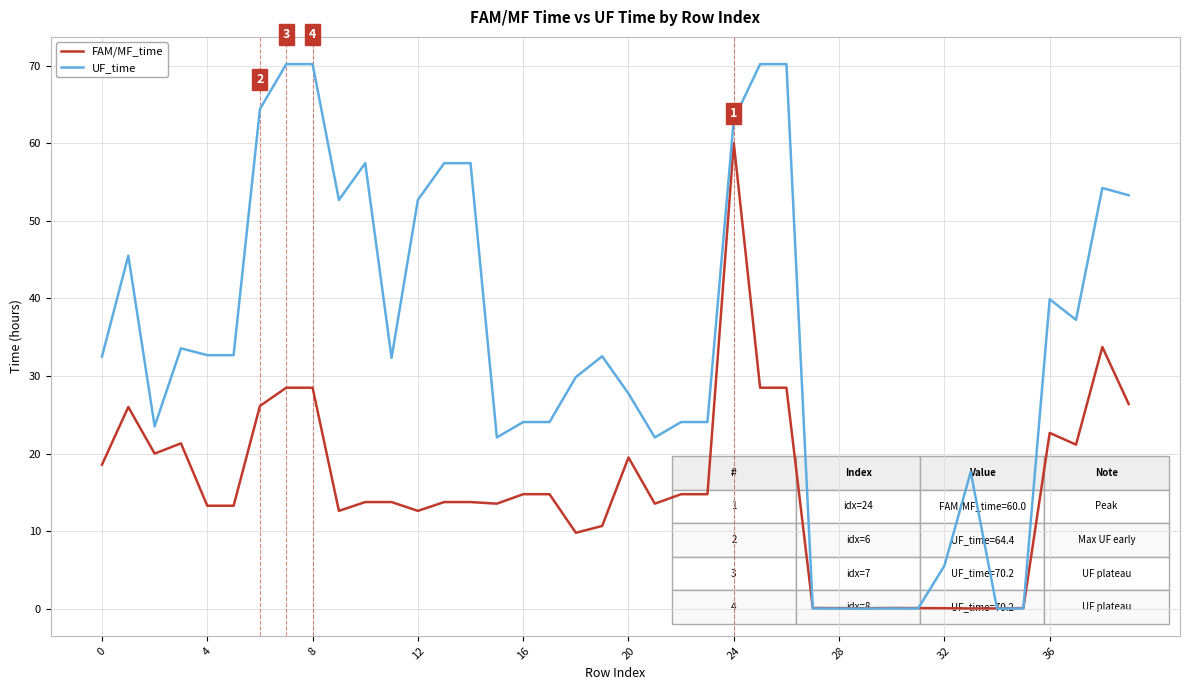

Which series has the largest range (max minus min)?

UF_time